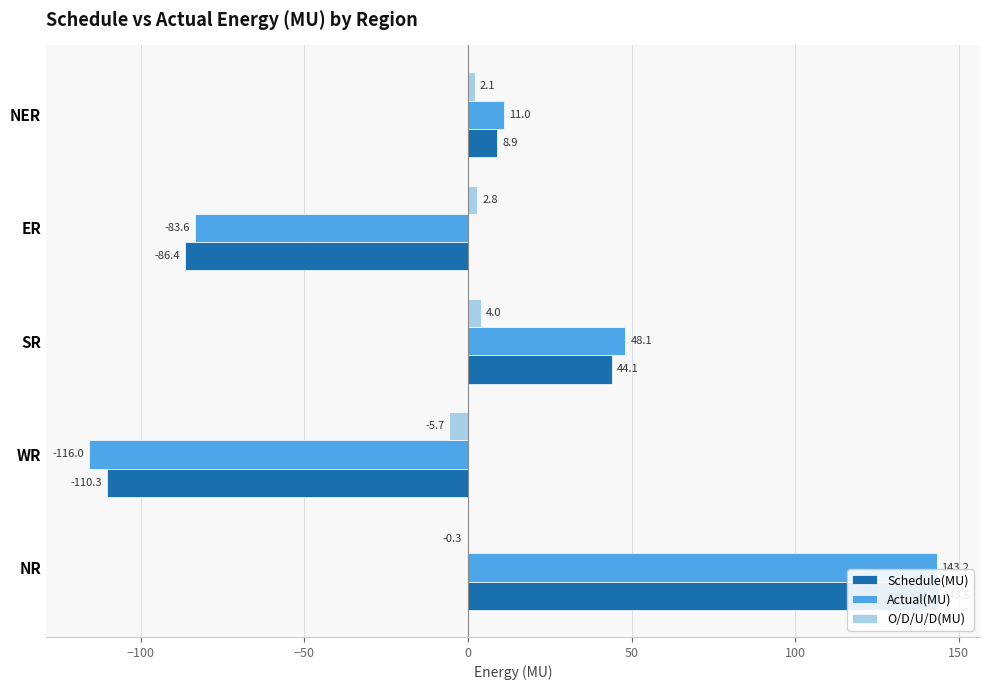

What is the difference between the maximum and minimum values in the O/D/U/D(MU) series?

9.7